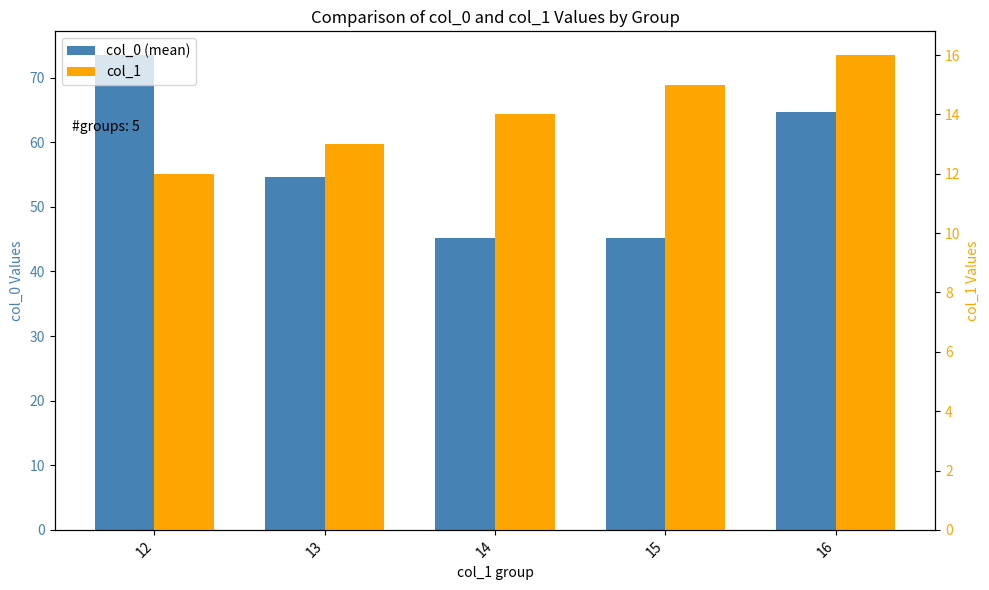

At 16, list the series in order from largest to smallest.

col_0 (mean), col_1